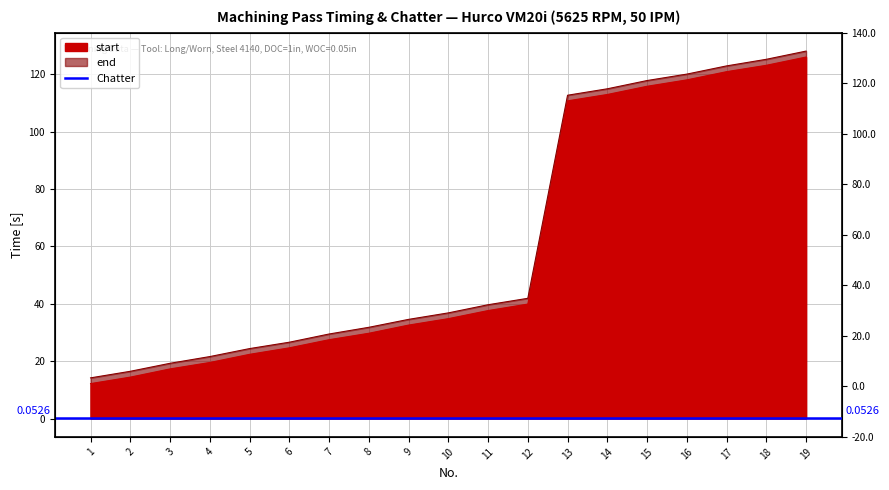

What is the difference between the maximum and minimum values in the start series?

113.8